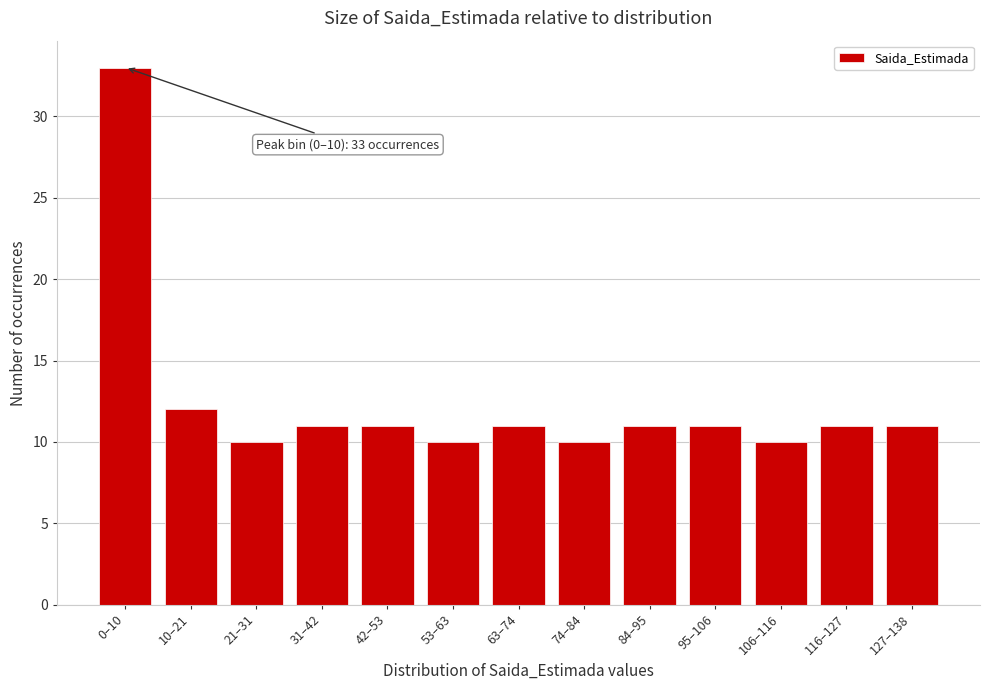

Reading left to right, list all the values displayed in this chart.

0–10=33	10–21=12	21–31=10	31–42=11	42–53=11	53–63=10	63–74=11	74–84=10	84–95=11	95–106=11	106–116=10	116–127=11	127–138=11